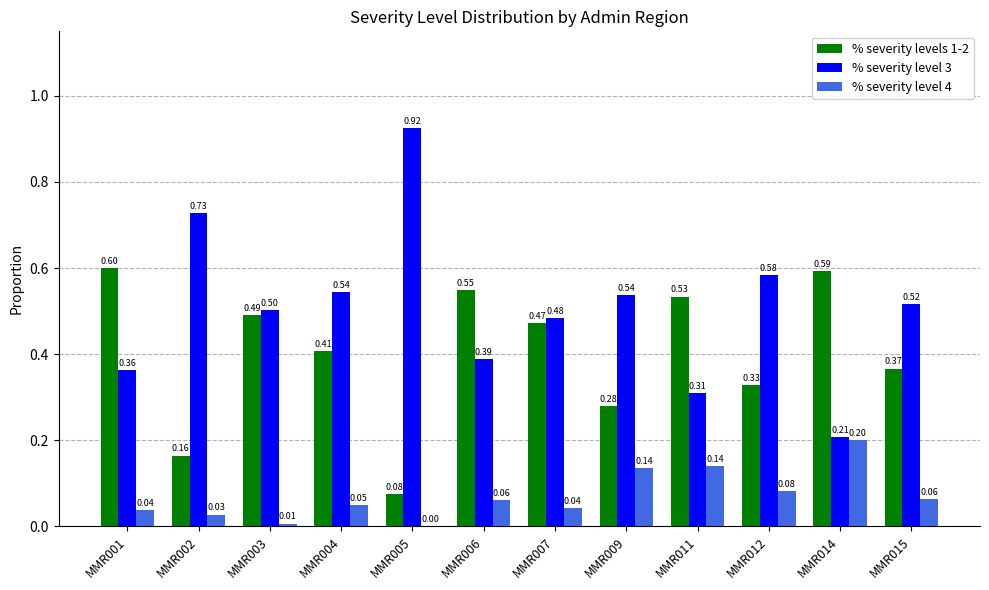

What is the sum of all % severity level 3 values?

6.1